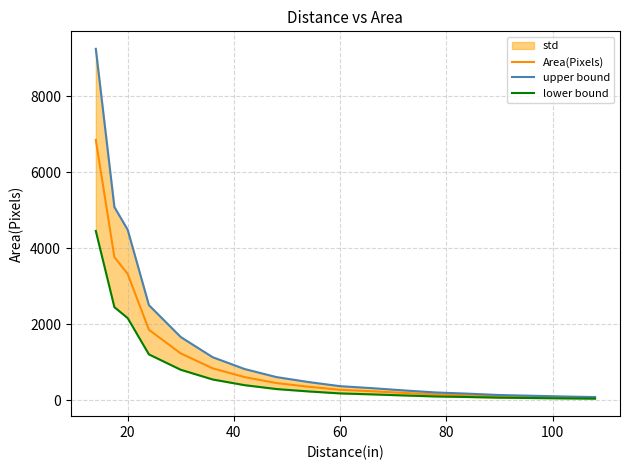

True or false: lower bound has more than 0 points higher than both neighbors.

False